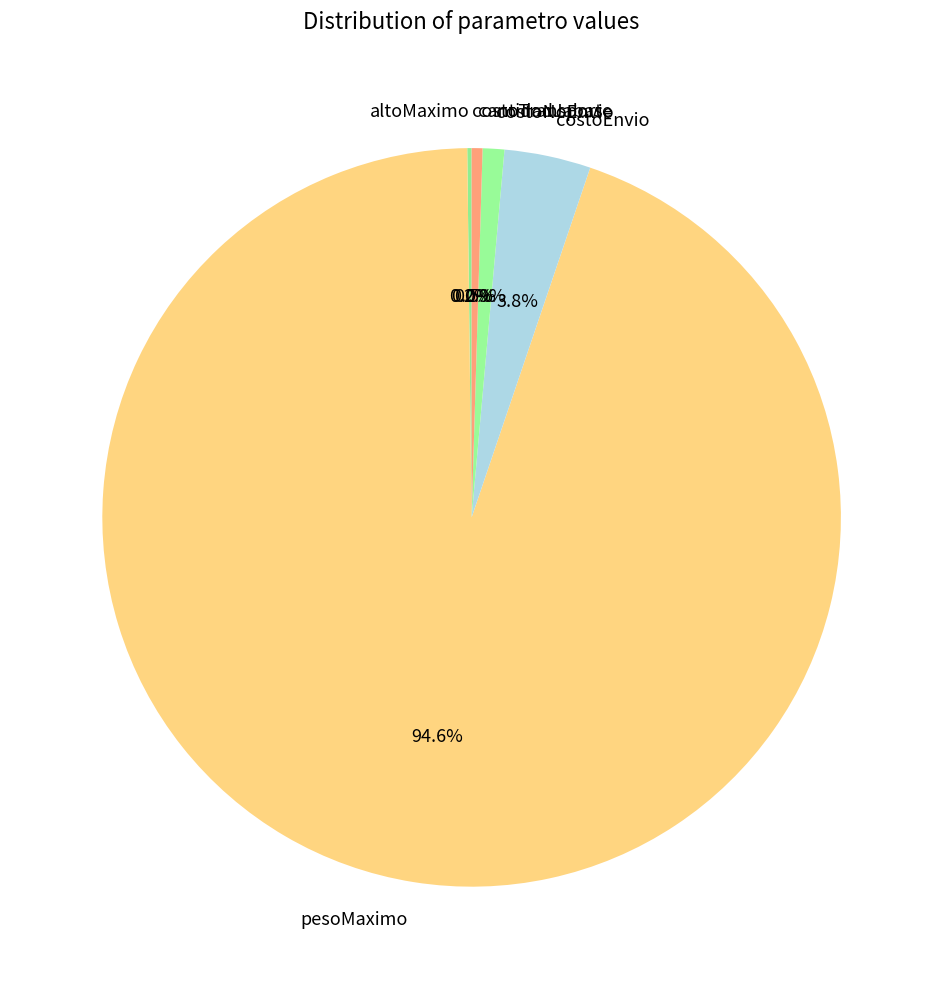

Is there a majority slice in this chart?

Yes